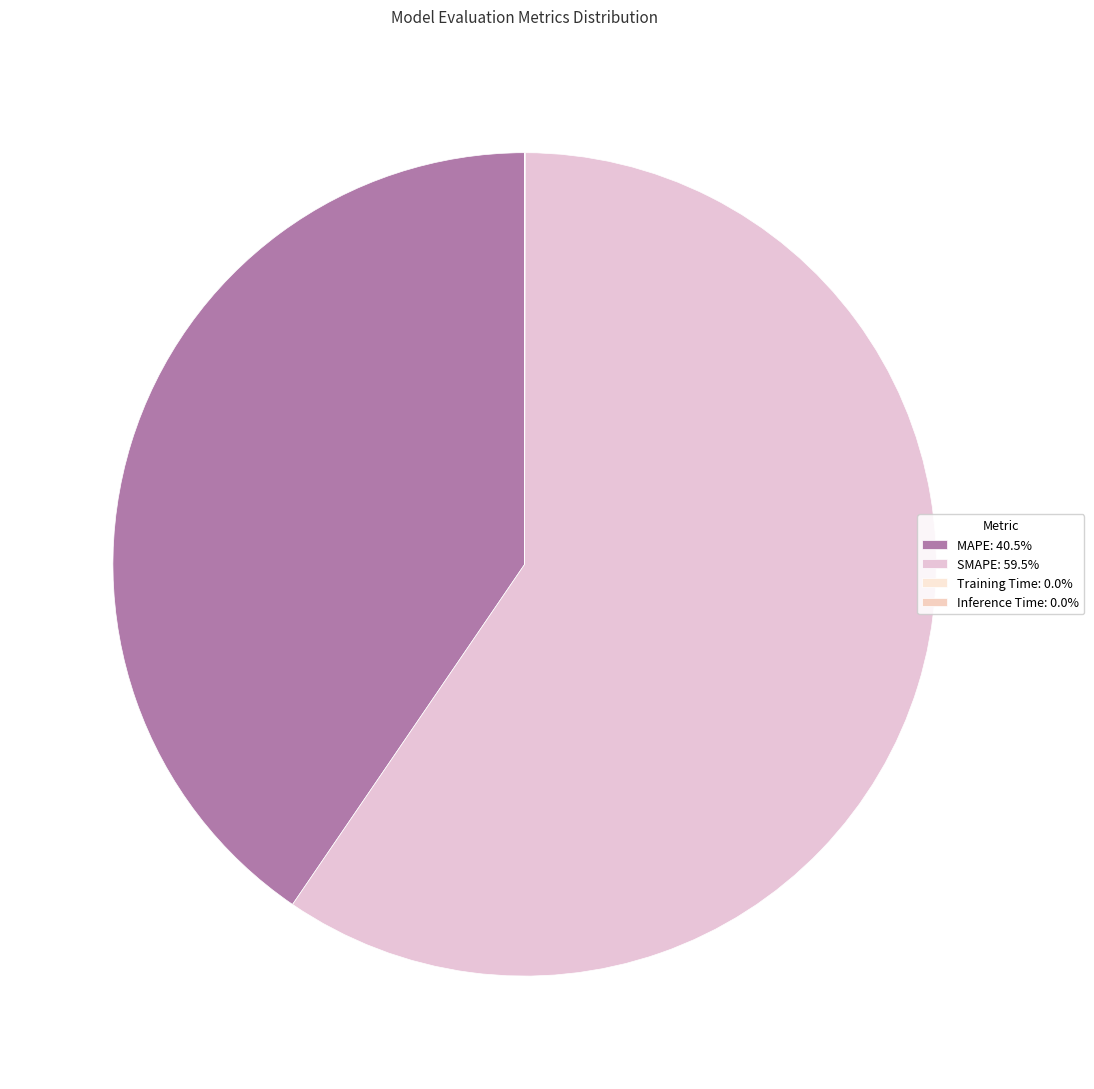

Is the sum of Training Time and SMAPE greater than half?

Yes